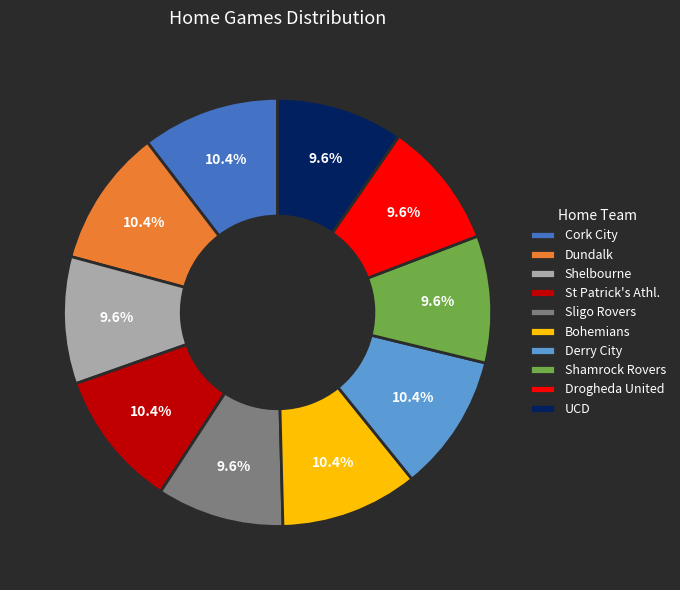

Count the number of slices in the pie.

10